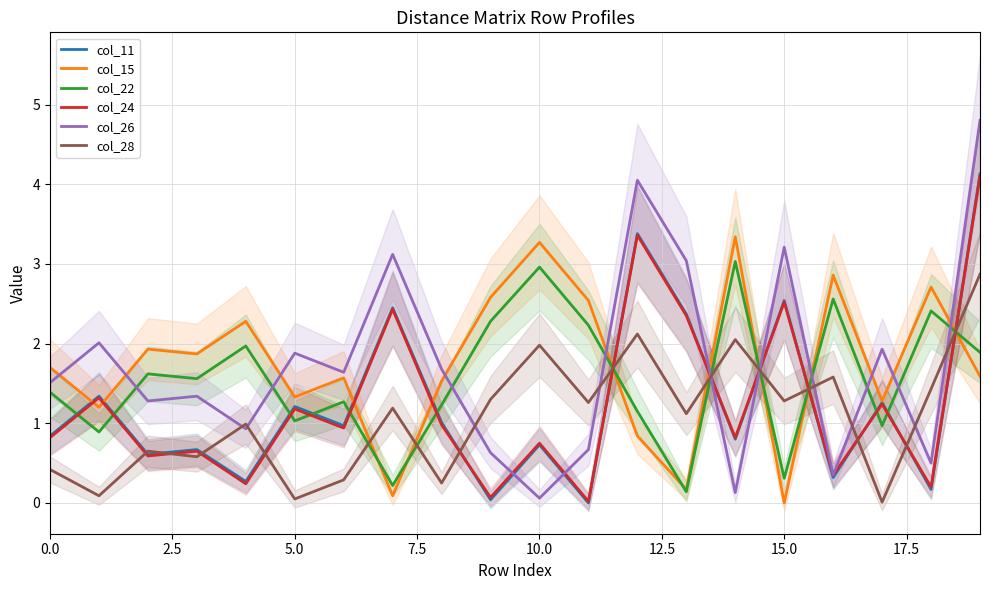

Does the chart have visible grid lines?

Yes